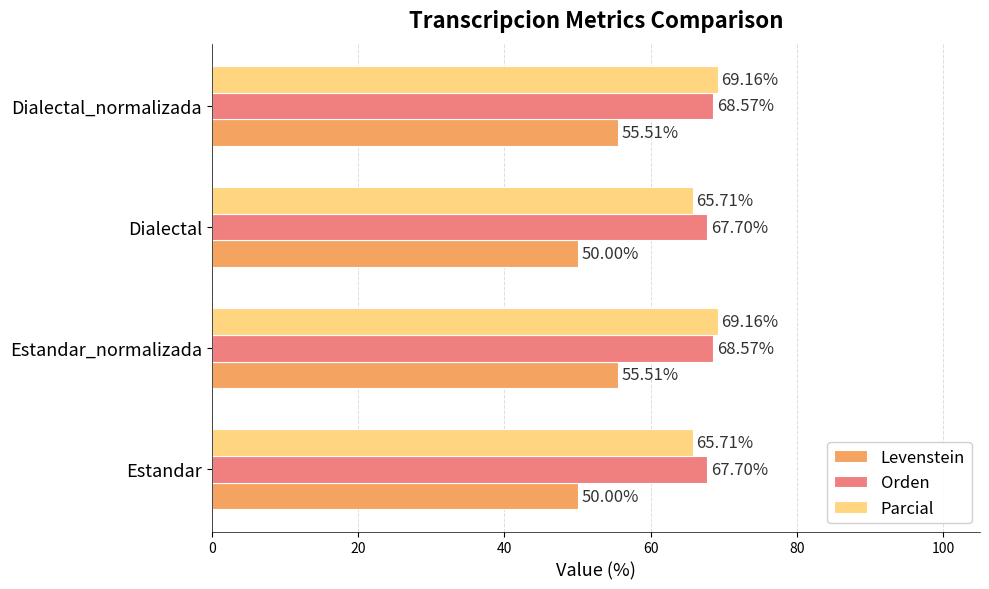

At Estandar, list the series in order from largest to smallest.

Orden, Parcial, Levenstein